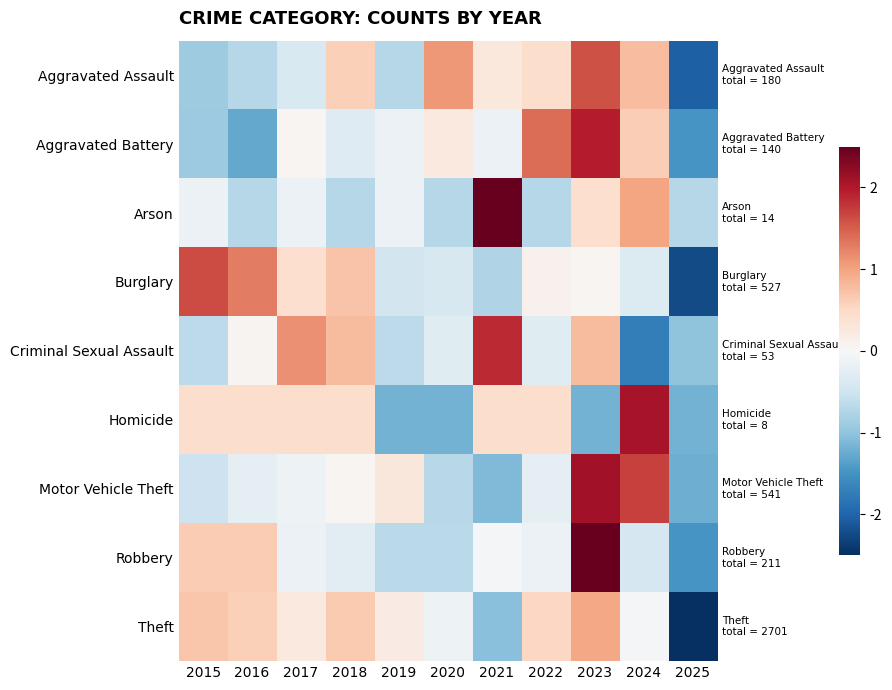

Which series has the largest total across all categories?

Theft